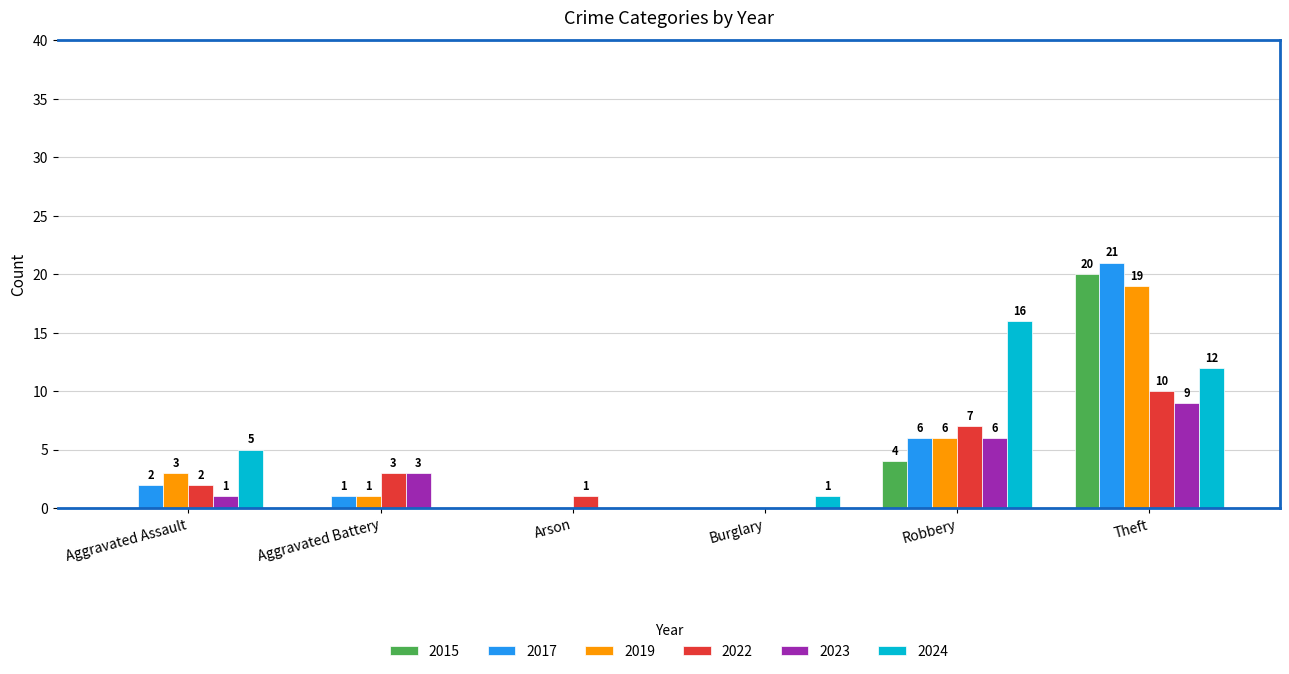

Which series changed the most between Aggravated Assault and Aggravated Battery?

2024